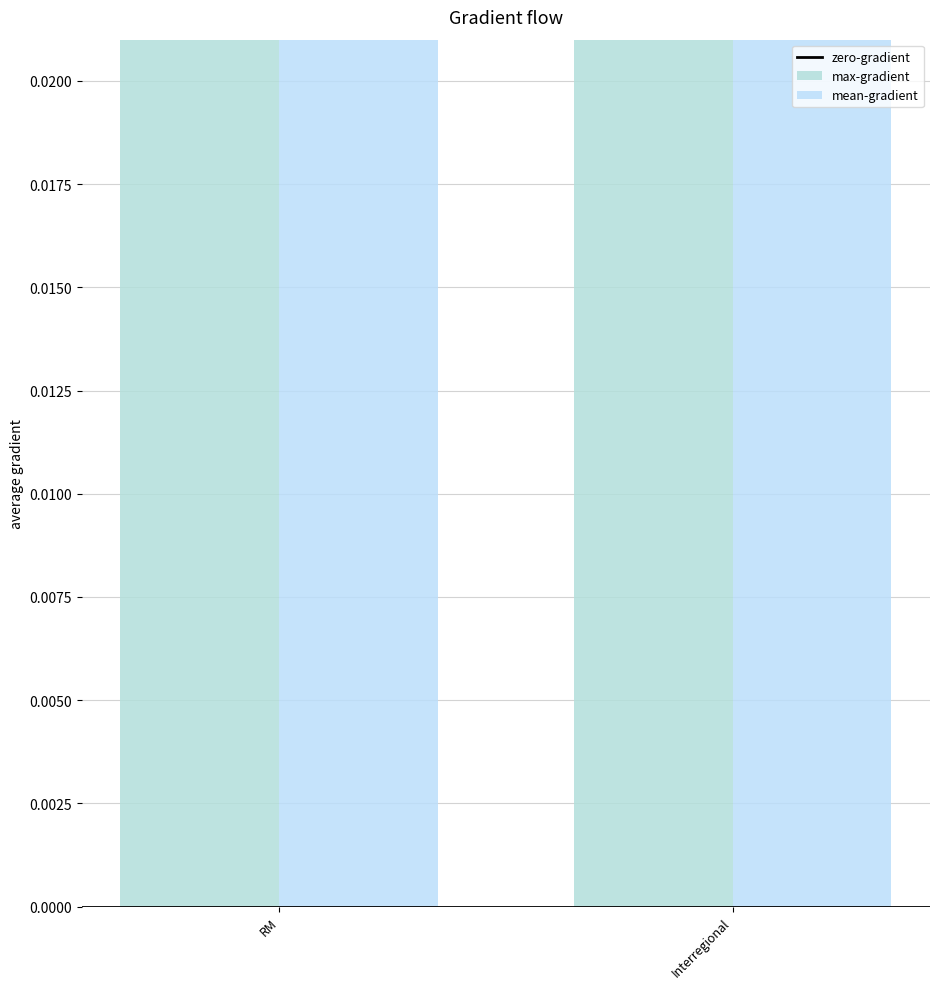

Count the number of data series in this chart.

3